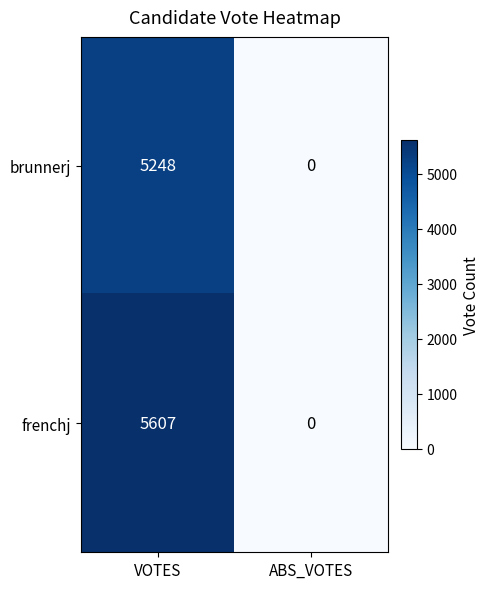

At which category is the sum across all series the highest?

VOTES